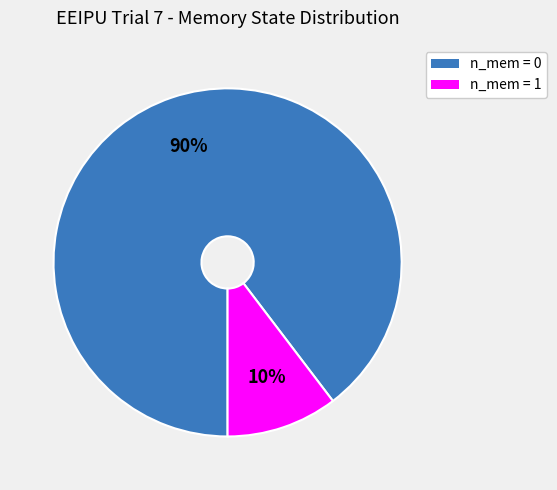

To the nearest percent, what is the average slice percentage?

50%